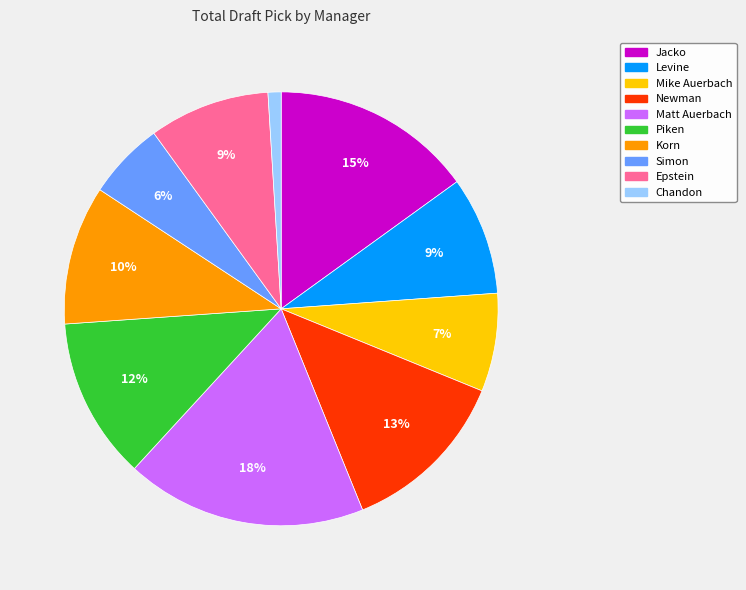

What is the smallest slice in the pie chart?

Chandon